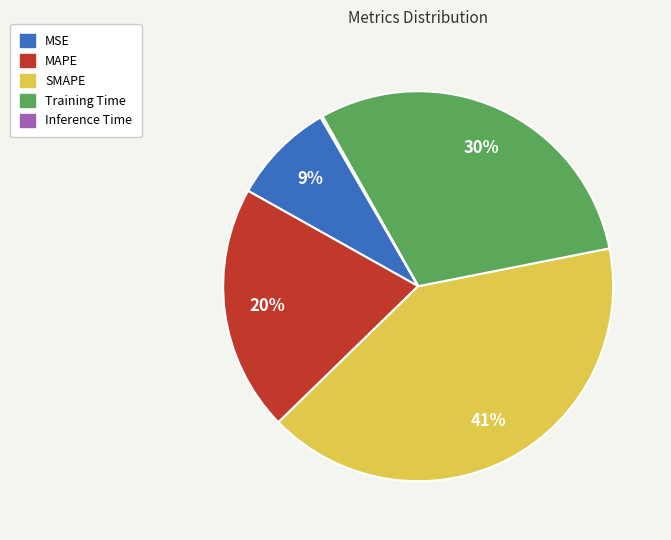

What percentage is the Training Time slice, to the nearest percent?

30%